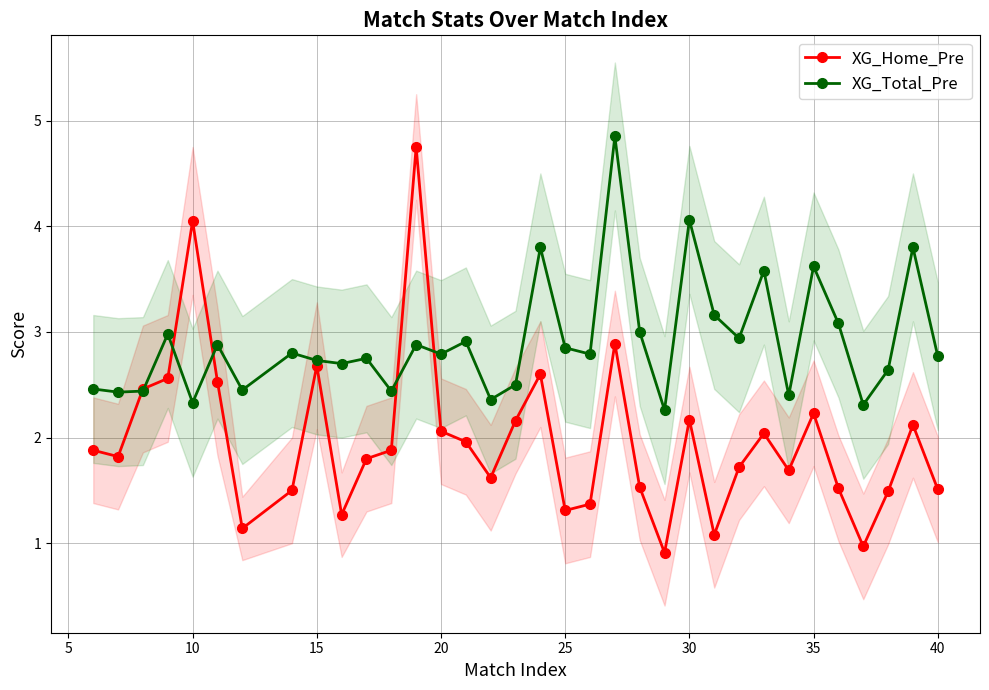

Which series has the widest spread of values?

XG_Home_Pre